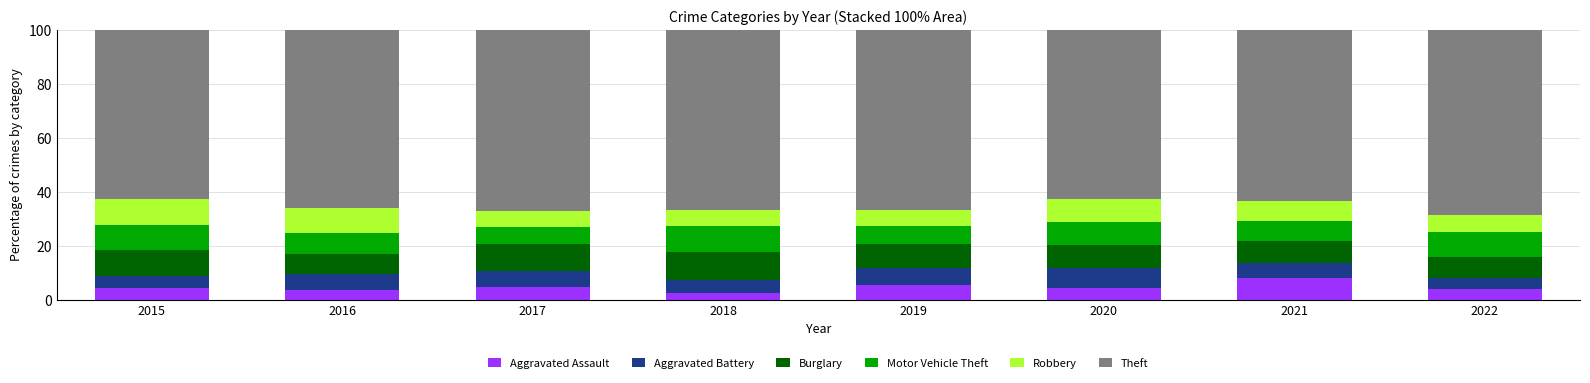

What is the sum of all Aggravated Assault values?

37.1